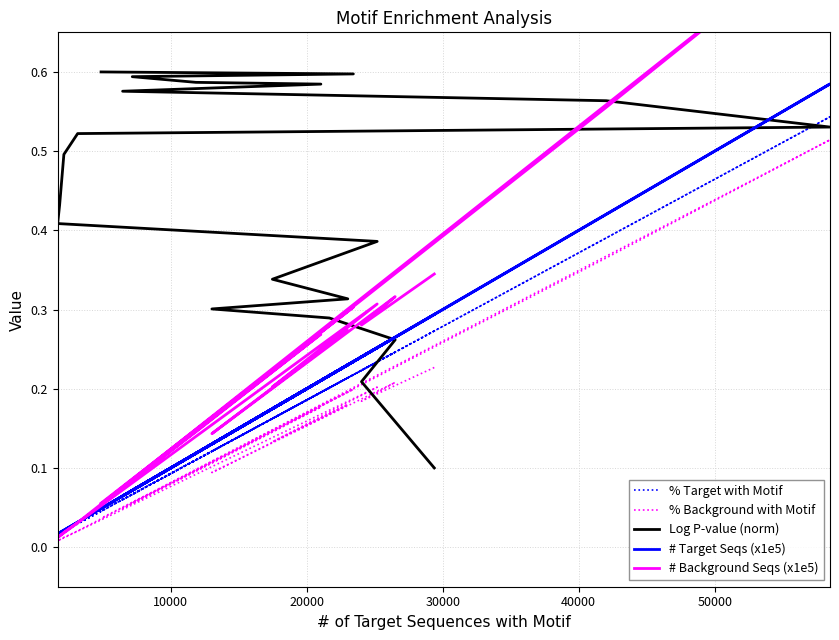

True or false: # Background Seqs (x1e5) and # Target Seqs (x1e5) cross at least once.

True